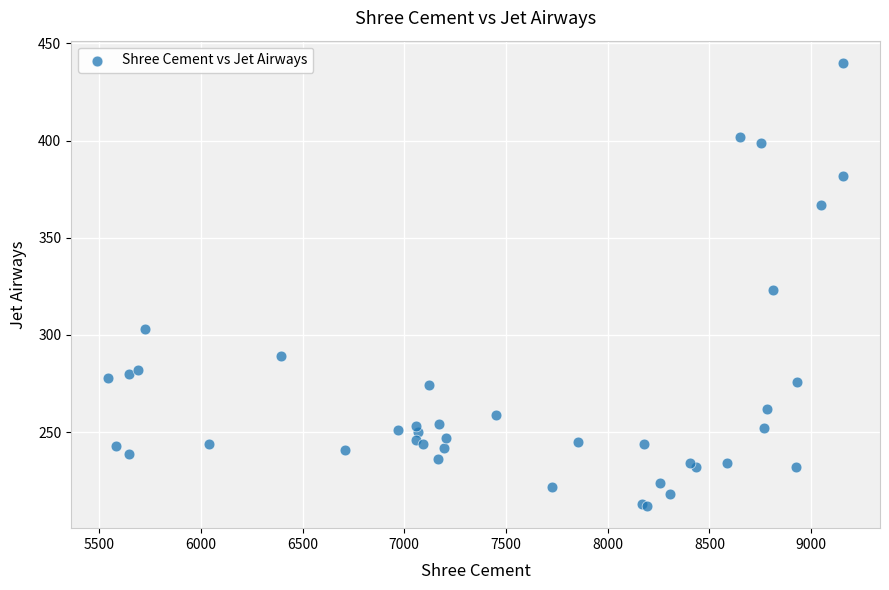

What Y value in the scatter plot is closest to 326?

323